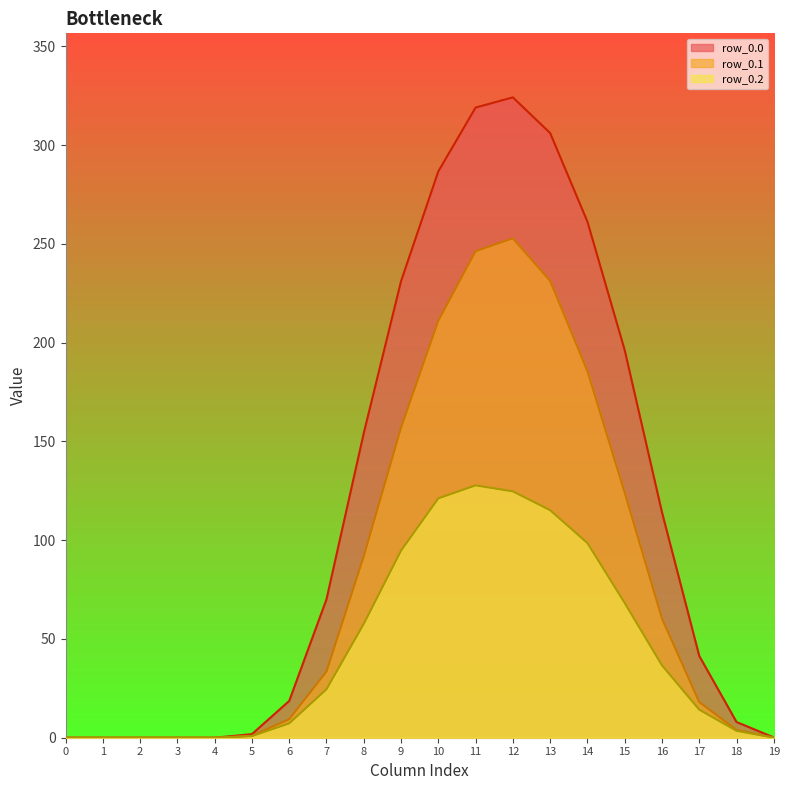

Where does the row_0.0 series first go above 70?

7